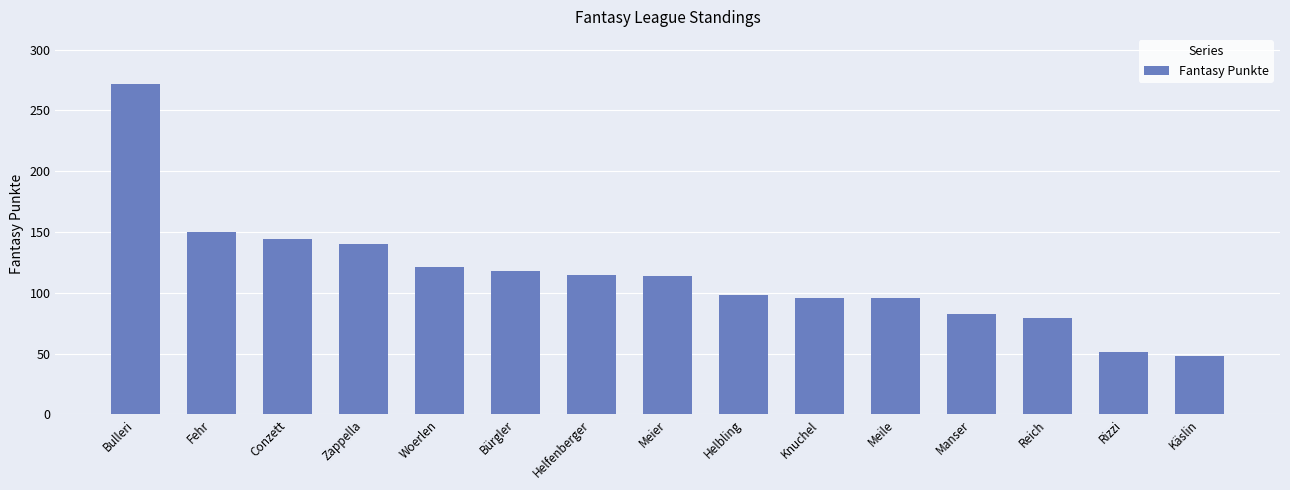

What is the ratio of the value at Rizzi to the value at Fehr?

0.3